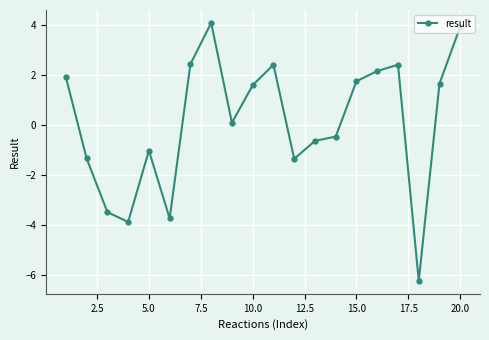

What is the value of the 11th point from the left?

2.4